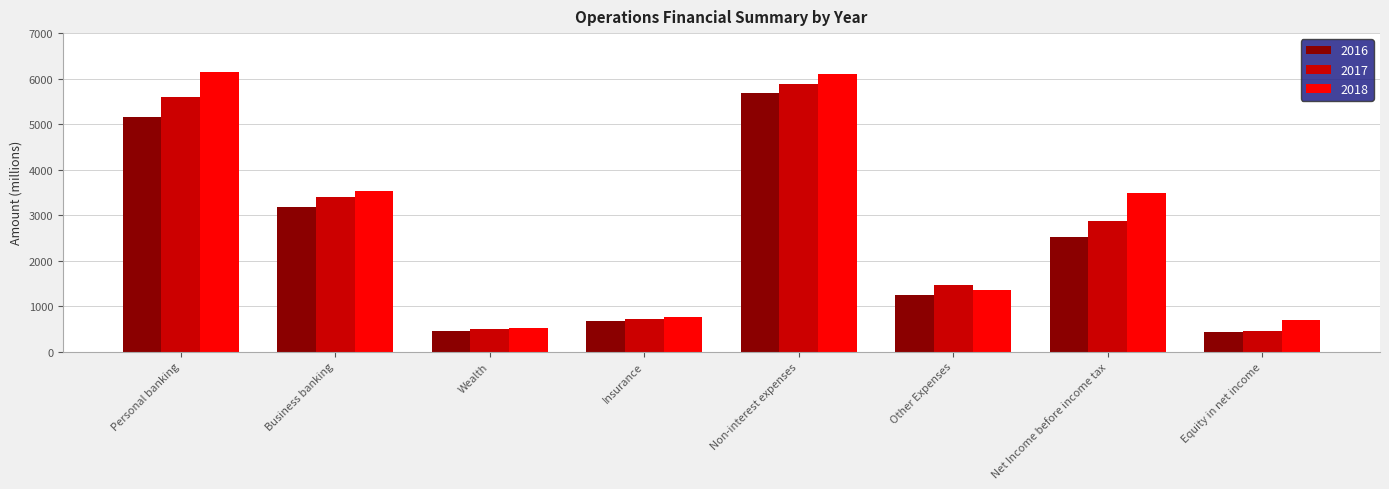

Which series has the largest range (max minus min)?

2018